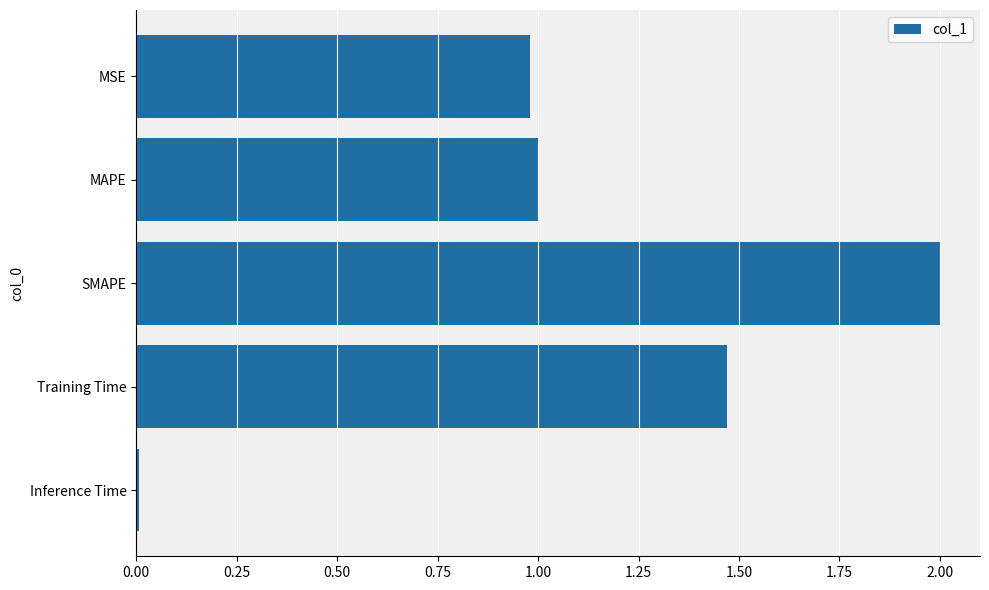

How many distinct data groups are displayed?

1